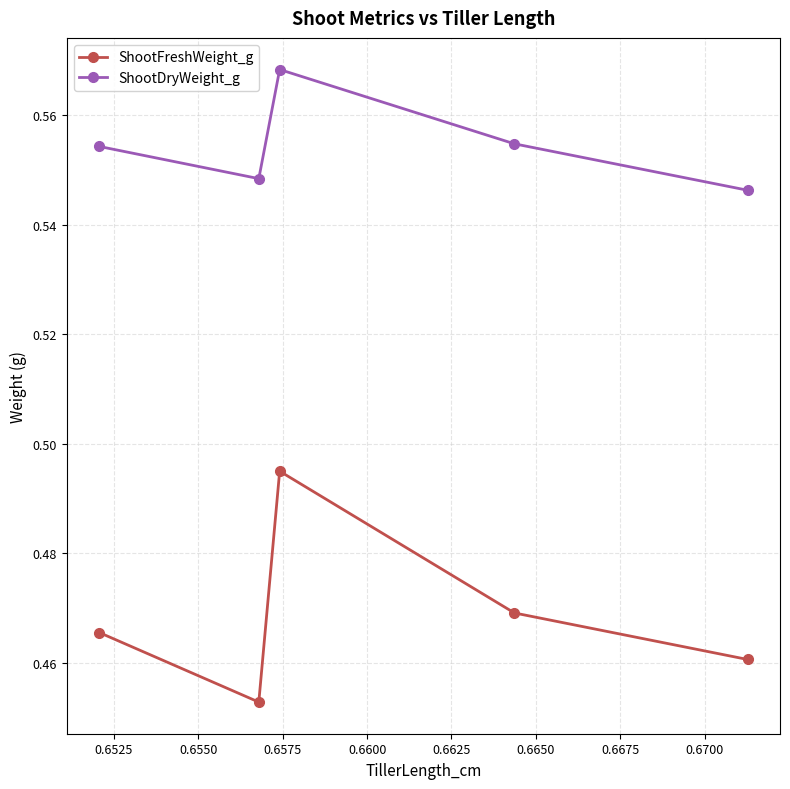

In ShootFreshWeight_g, how many points are lower than both neighbors (excluding endpoints)?

1